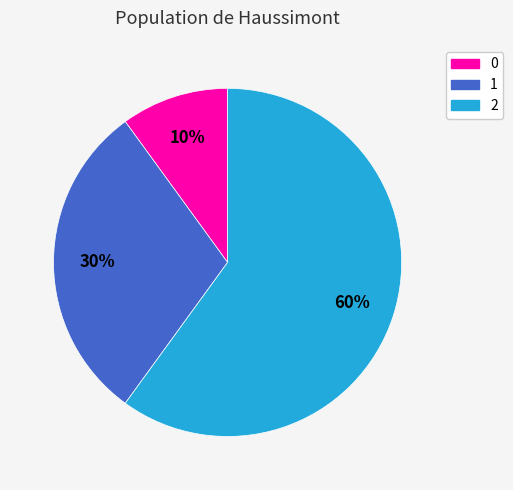

How many segments does this pie chart have?

3